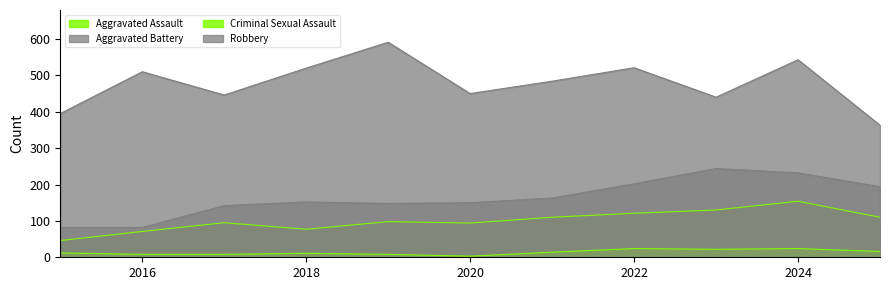

At which label does Aggravated Battery first exceed 152?

2021